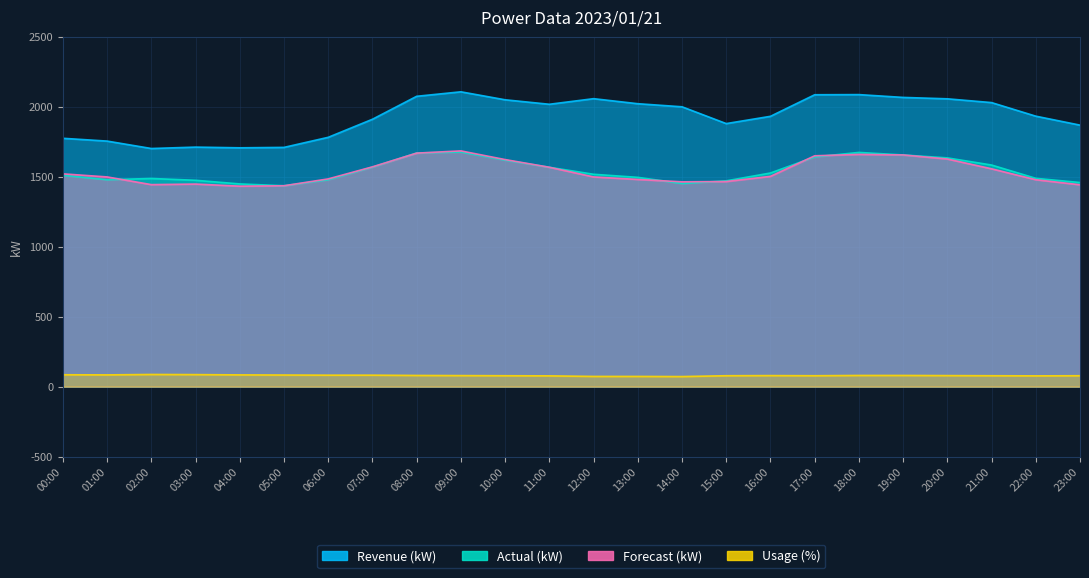

Reading left to right, list all the values displayed in this chart.

Revenue (kW): 00:00=1774	01:00=1754	02:00=1701	03:00=1711	04:00=1706	05:00=1709	06:00=1781	07:00=1910	08:00=2074	09:00=2106	10:00=2049	11:00=2017	12:00=2057	13:00=2021	14:00=1999	15:00=1879	16:00=1931	17:00=2085	18:00=2086	19:00=2066	20:00=2056	21:00=2029	22:00=1932	23:00=1868
Actual (kW): 00:00=1510	01:00=1478	02:00=1487	03:00=1474	04:00=1448	05:00=1435	06:00=1478	07:00=1568	08:00=1669	09:00=1676	10:00=1618	11:00=1567	12:00=1517	13:00=1495	14:00=1451	15:00=1470	16:00=1526	17:00=1641	18:00=1673	19:00=1655	20:00=1634	21:00=1583	22:00=1488	23:00=1458
Forecast (kW): 00:00=1520	01:00=1498	02:00=1443	03:00=1447	04:00=1432	05:00=1435	06:00=1484	07:00=1570	08:00=1668	09:00=1684	10:00=1622	11:00=1567	12:00=1498	13:00=1480	14:00=1463	15:00=1465	16:00=1502	17:00=1649	18:00=1659	19:00=1655	20:00=1626	21:00=1556	22:00=1478	23:00=1442
Usage (%): 00:00=85	01:00=84	02:00=87	03:00=86	04:00=84	05:00=83	06:00=82	07:00=82	08:00=80	09:00=79	10:00=78	11:00=77	12:00=73	13:00=73	14:00=72	15:00=78	16:00=79	17:00=78	18:00=80	19:00=80	20:00=79	21:00=78	22:00=77	23:00=78